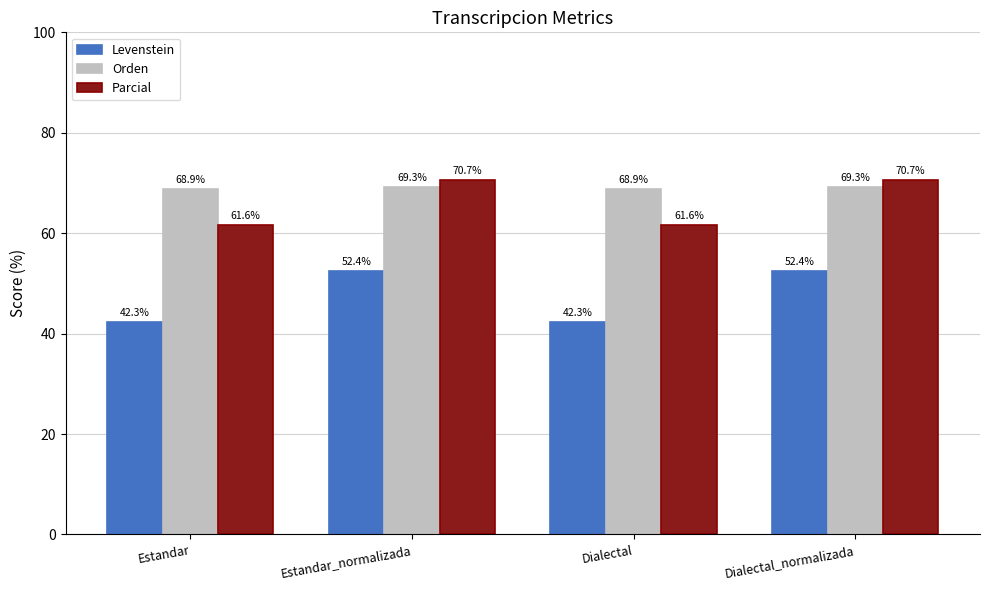

What is the total value across all series at Estandar_normalizada?

192.4